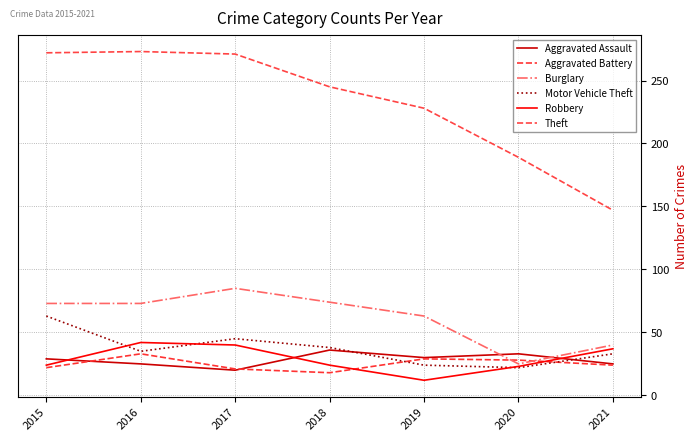

In Burglary, how many points are lower than both neighbors (excluding endpoints)?

1